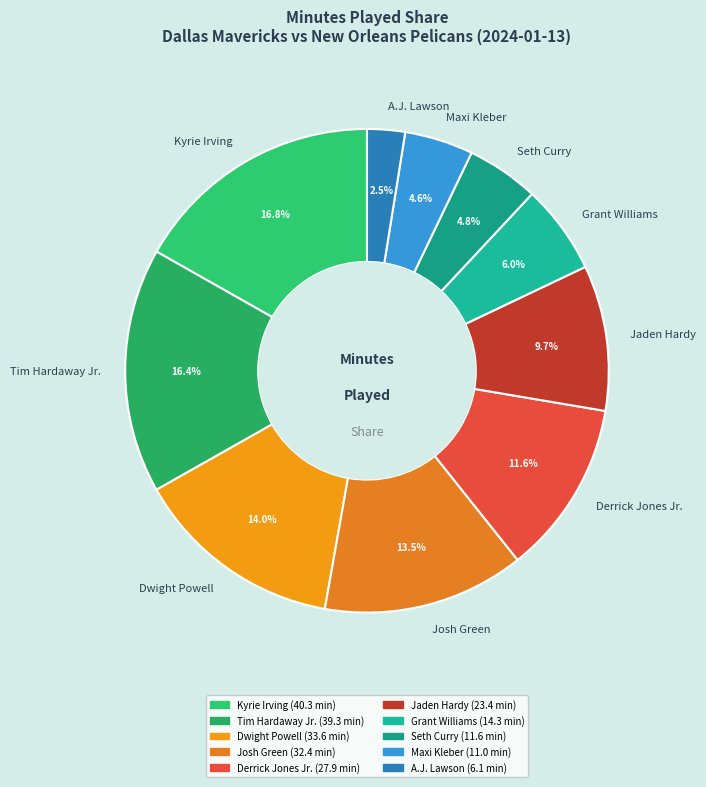

How many slices are in this pie chart?

10